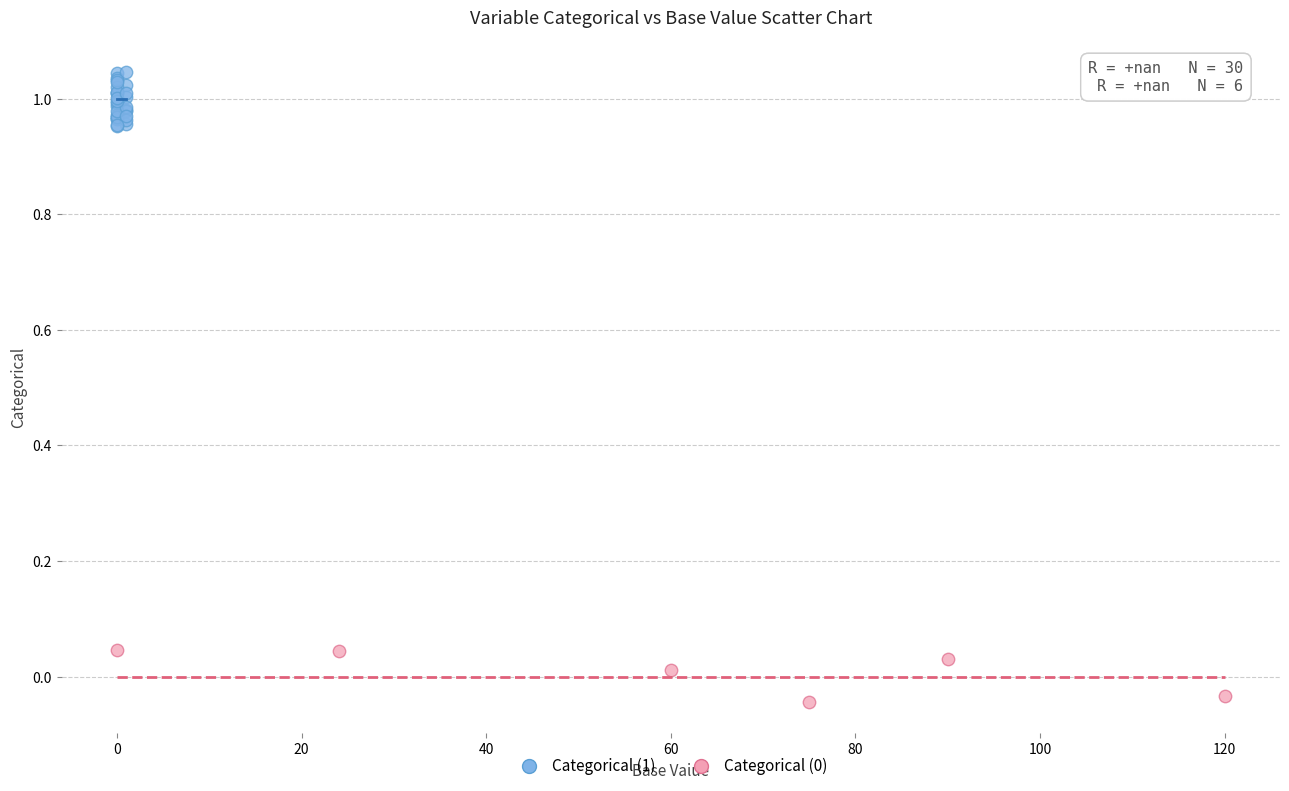

Which series contains the highest Y value?

Categorical (1)